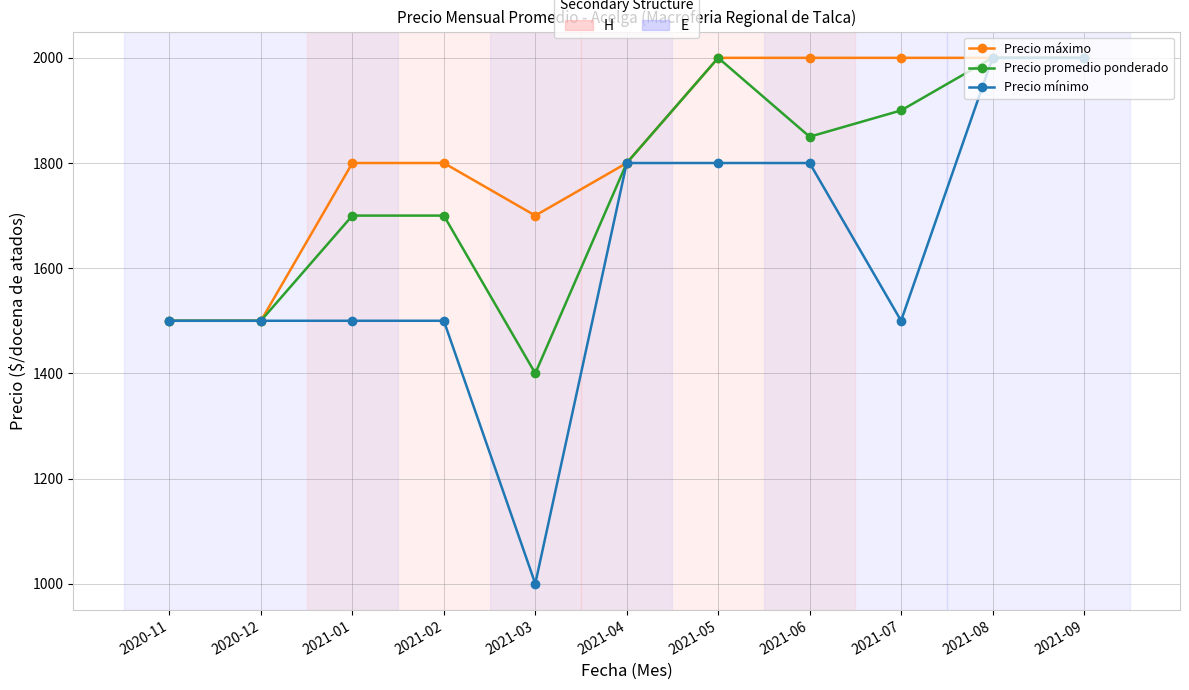

What are all the series names shown in the legend?

Precio máximo, Precio promedio ponderado, Precio mínimo